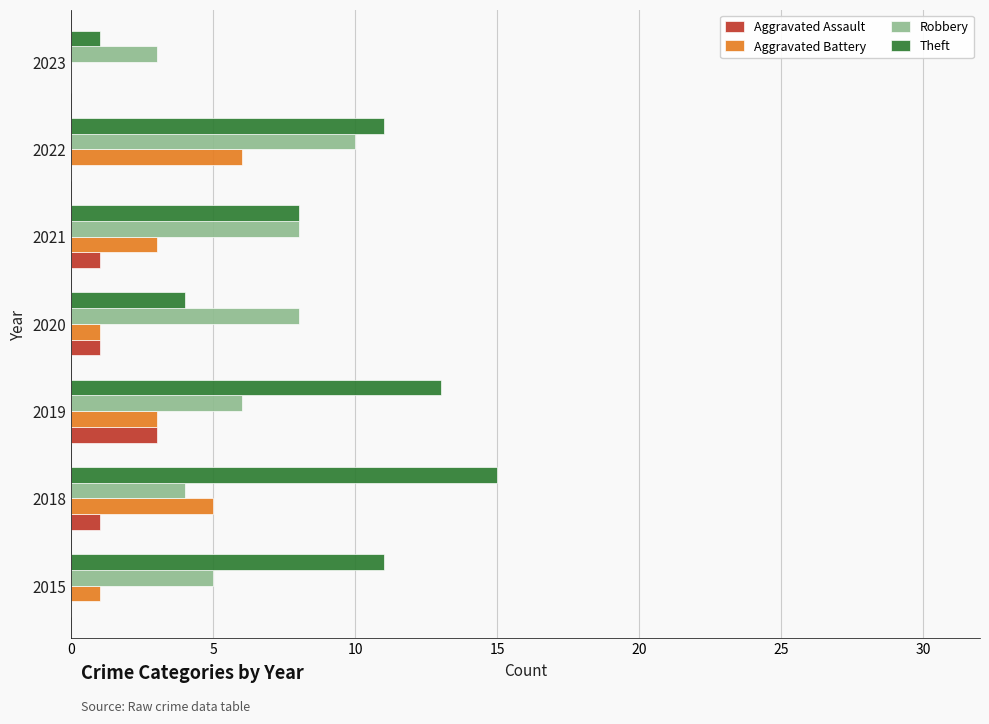

What is the highest value of the Aggravated Assault series?

3